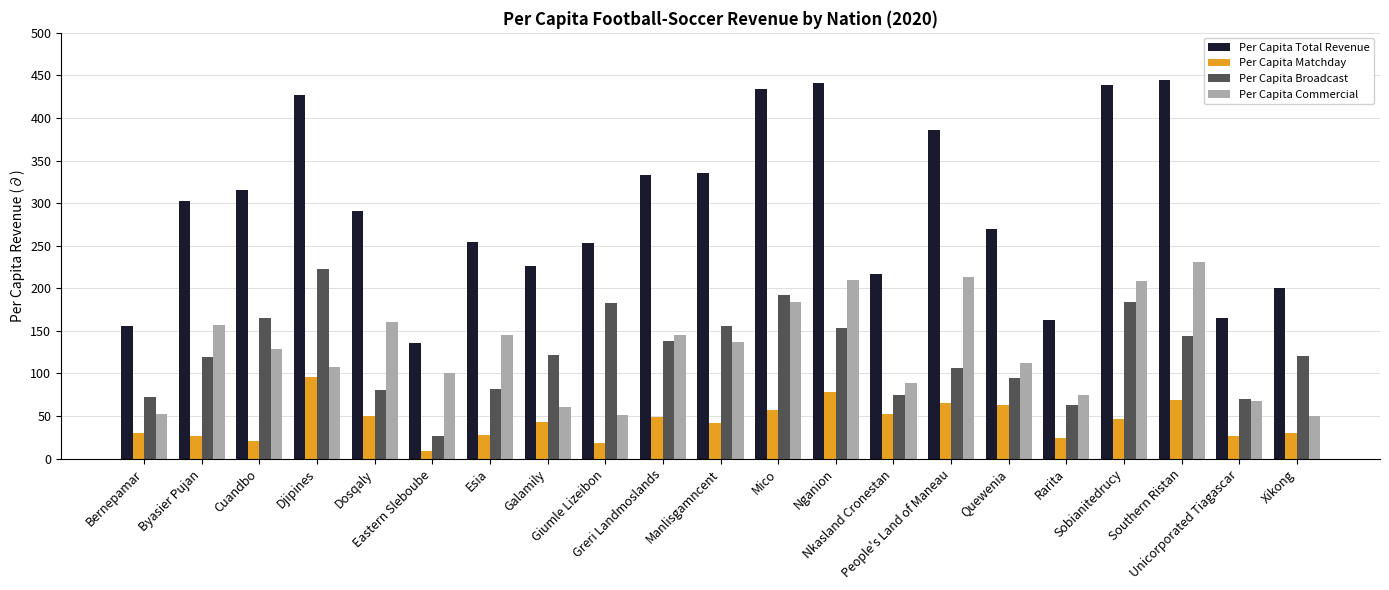

What is the highest value of the Per Capita Total Revenue series?

444.2